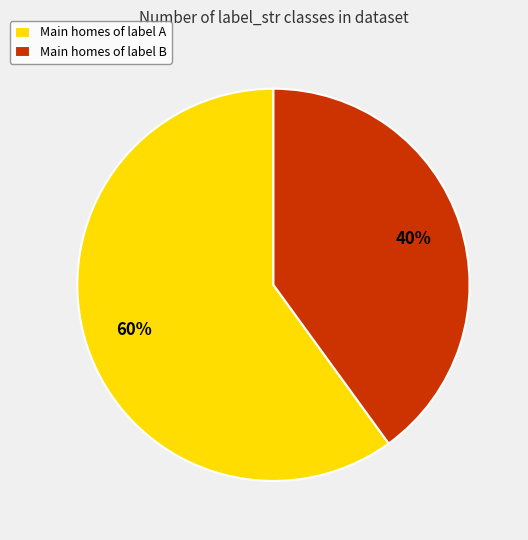

True or false: Main homes of label B accounts for 40% of the total.

True